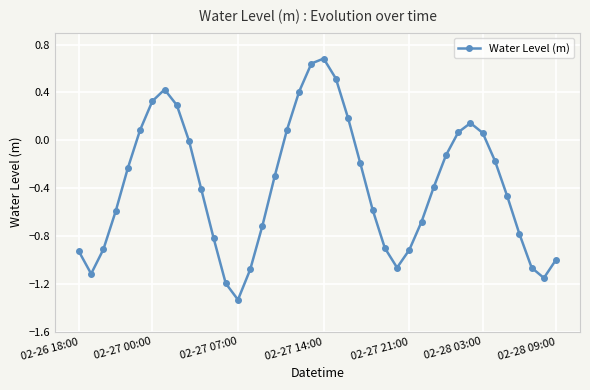

How many interior local valleys (lower than both neighbors) does the data have?

4